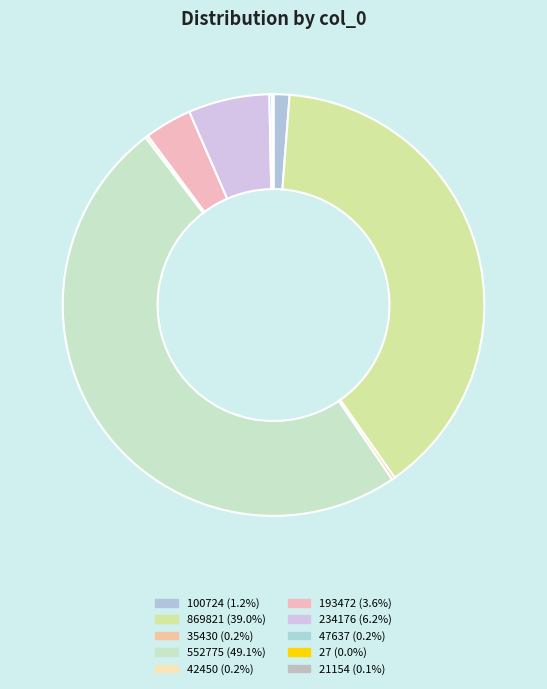

How many slices are in this pie chart?

10